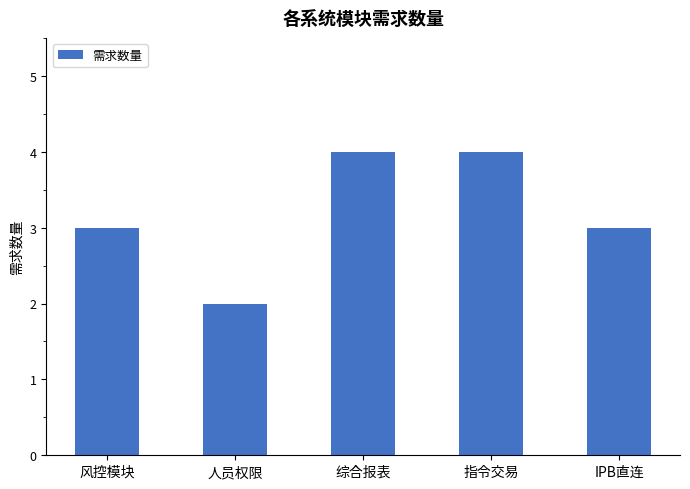

Reading left to right, what are all the values shown in this chart?

风控模块=3	人员权限=2	综合报表=4	指令交易=4	IPB直连=3